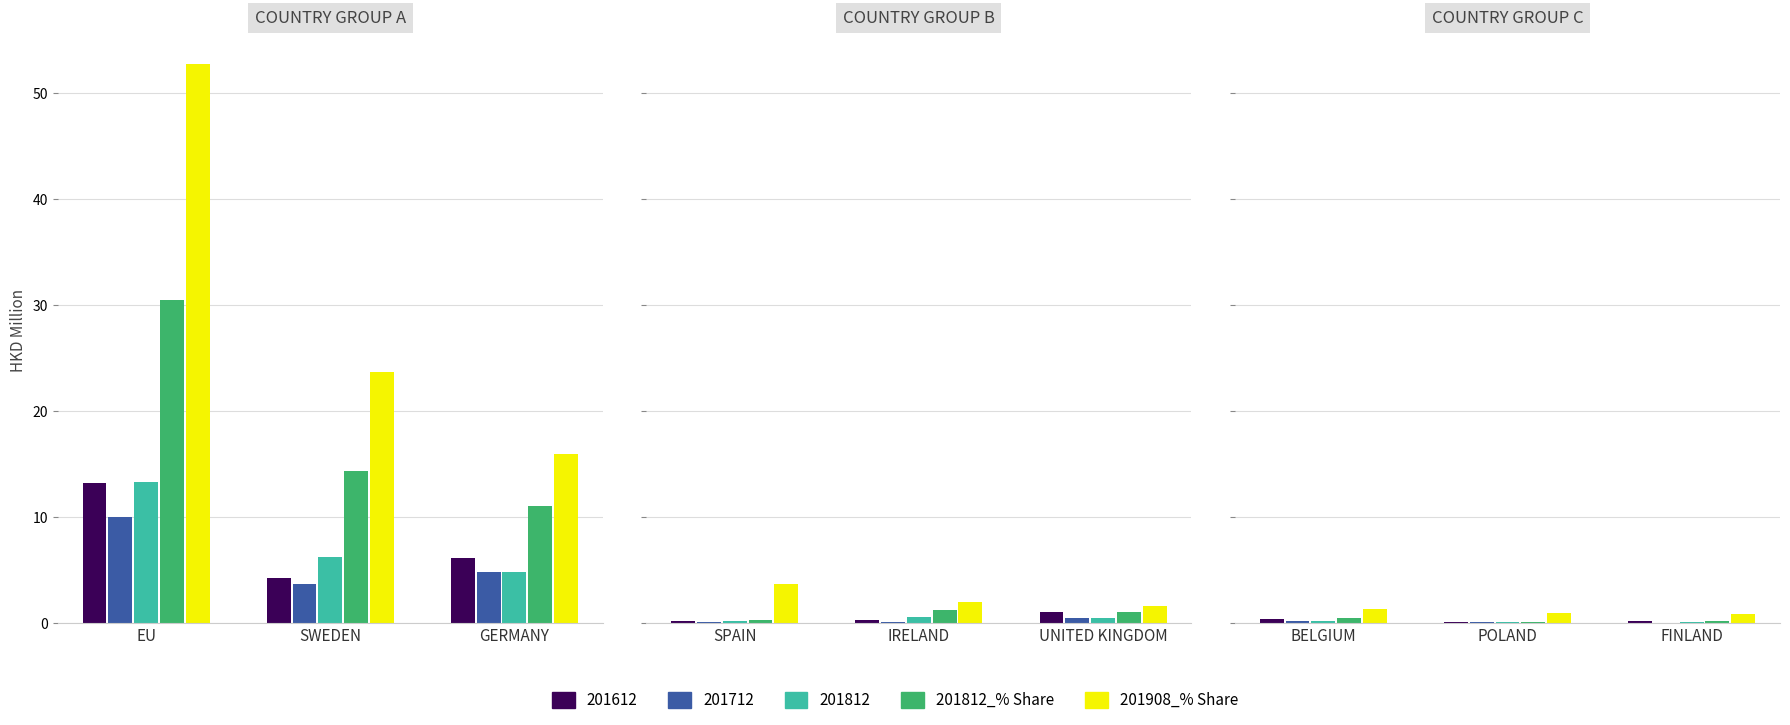

At which category is the sum across all series the highest?

EU